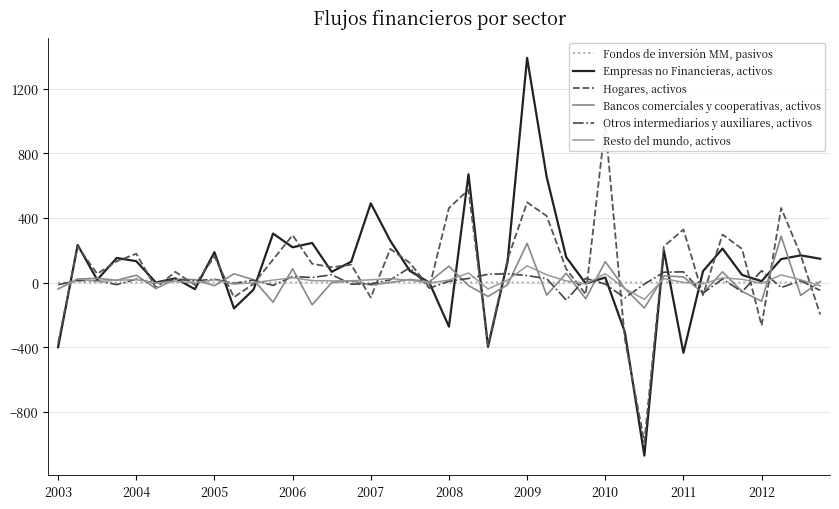

Is this an area chart (filled region under the line)?

No